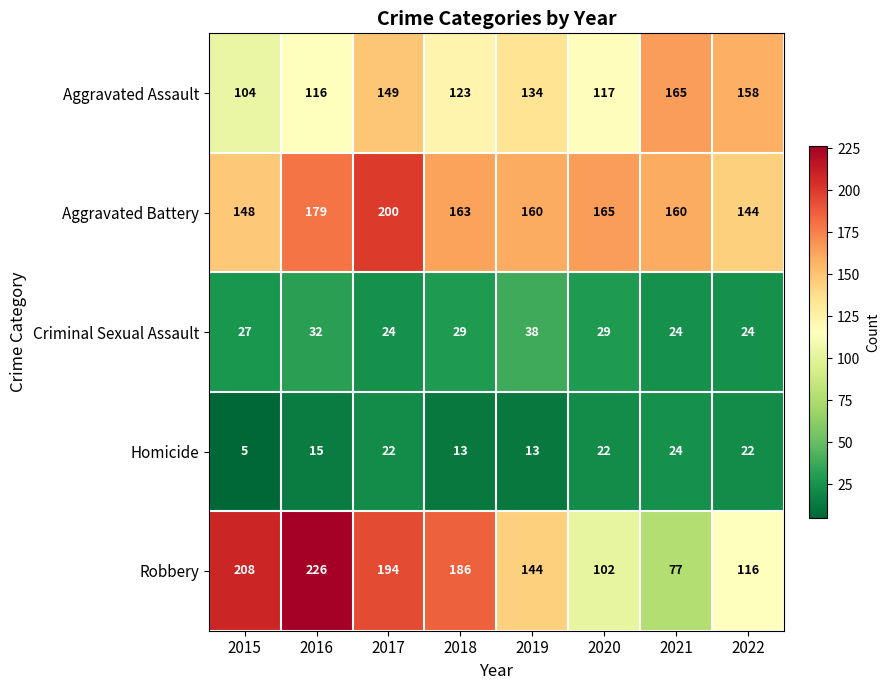

Where is Criminal Sexual Assault nearest to the value 31?

2016